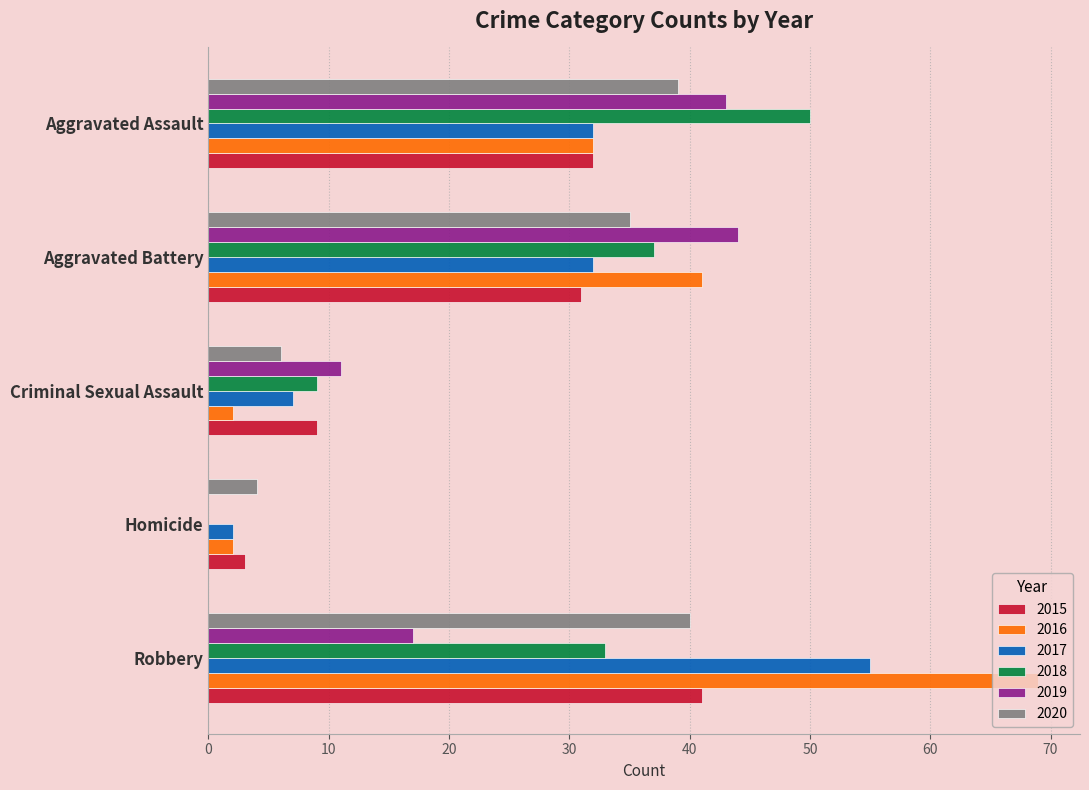

Which series changed the most between Criminal Sexual Assault and Aggravated Assault?

2018